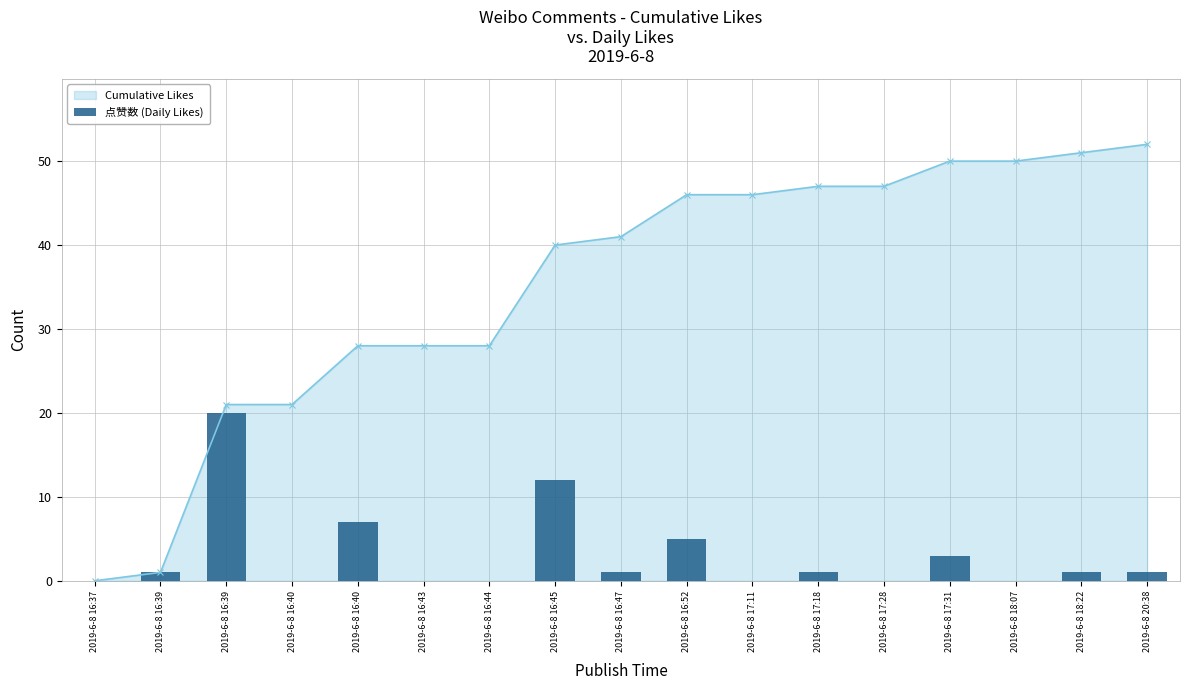

How many data points in Cumulative Likes are less than 41?

8